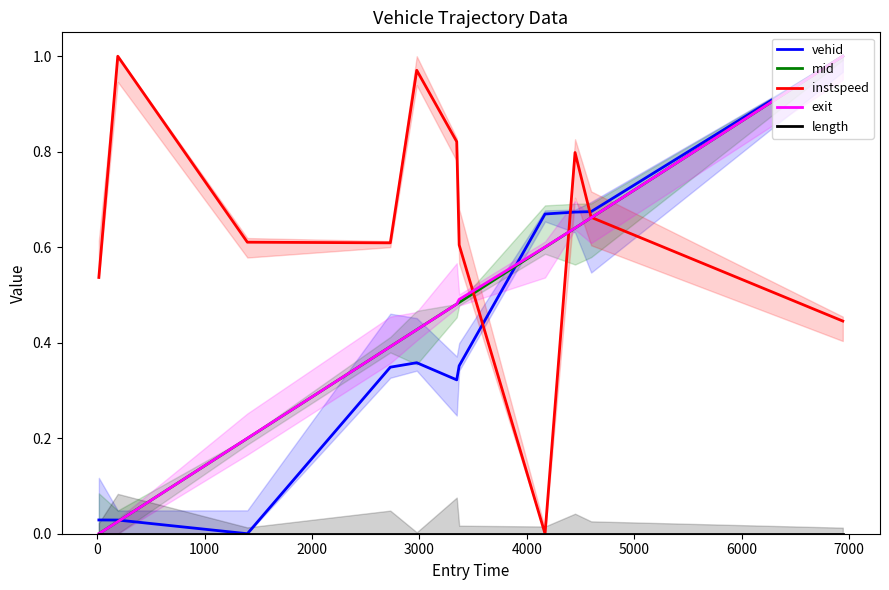

What are all the series names shown in the legend?

vehid, mid, instspeed, exit, length